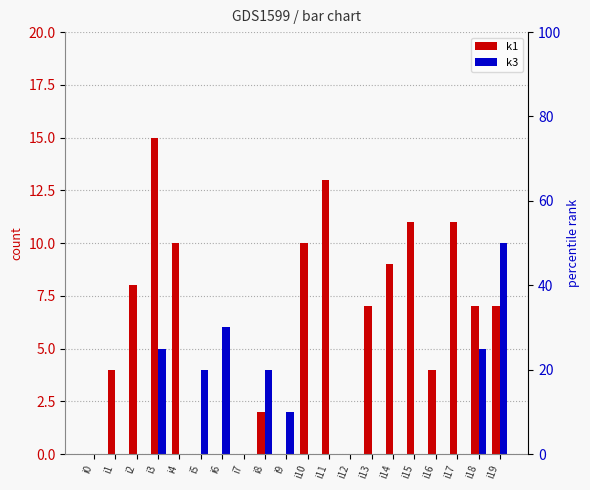

At which label does k1 reach its peak?

i3